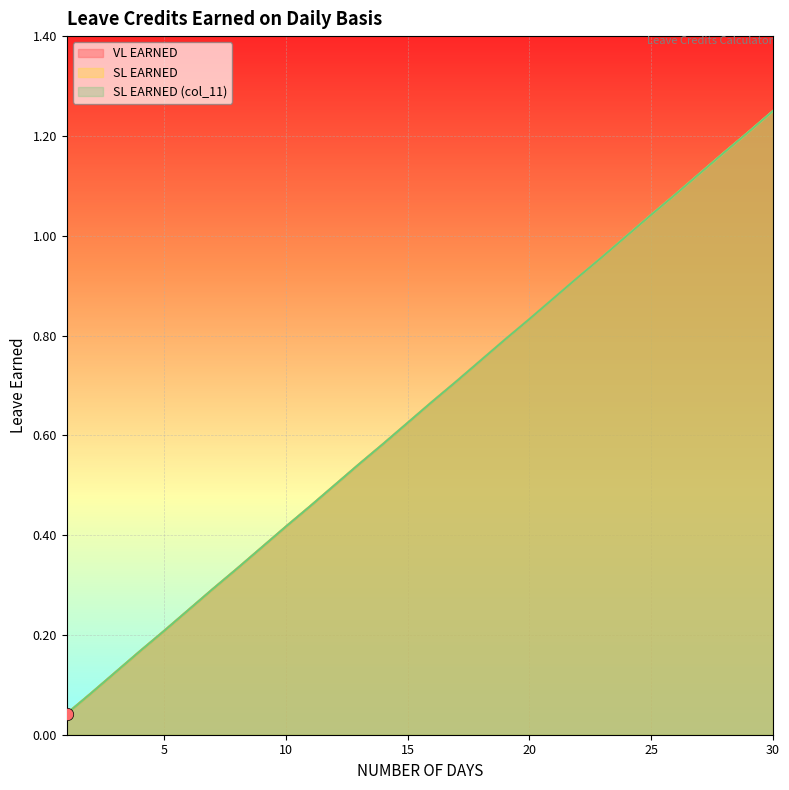

Which series contains the lowest Y value?

VL EARNED